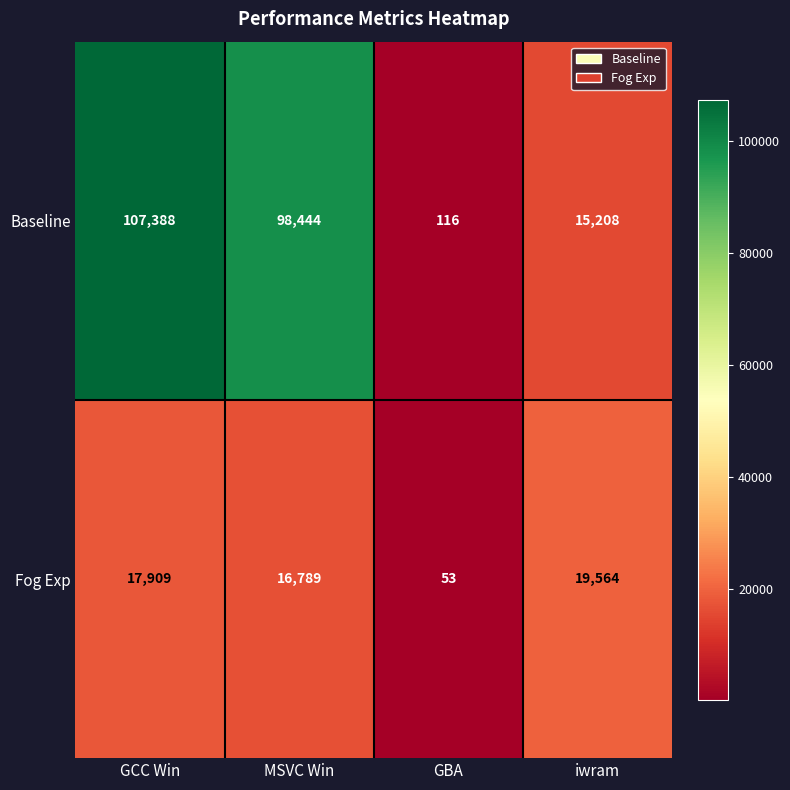

Reading left to right, extract all data points from this chart.

Baseline: 107388	98444	116	15208
Fog Exp: 17909	16789	53	19564